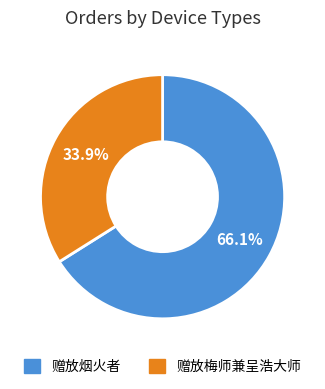

Between 赠放梅师兼呈浩大师 and 赠放烟火者, which is larger?

赠放烟火者